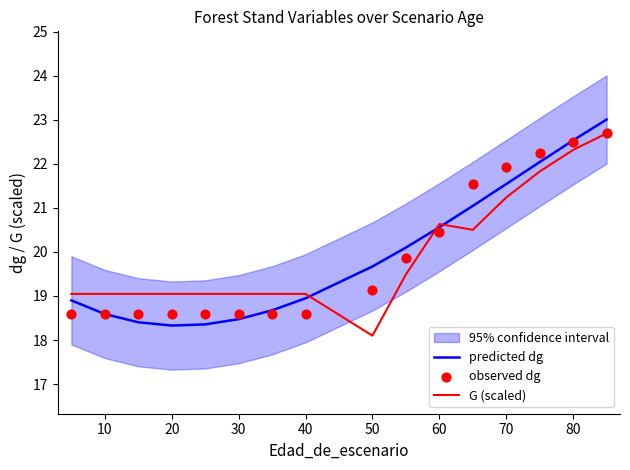

What is the maximum value for predicted dg?

23.0